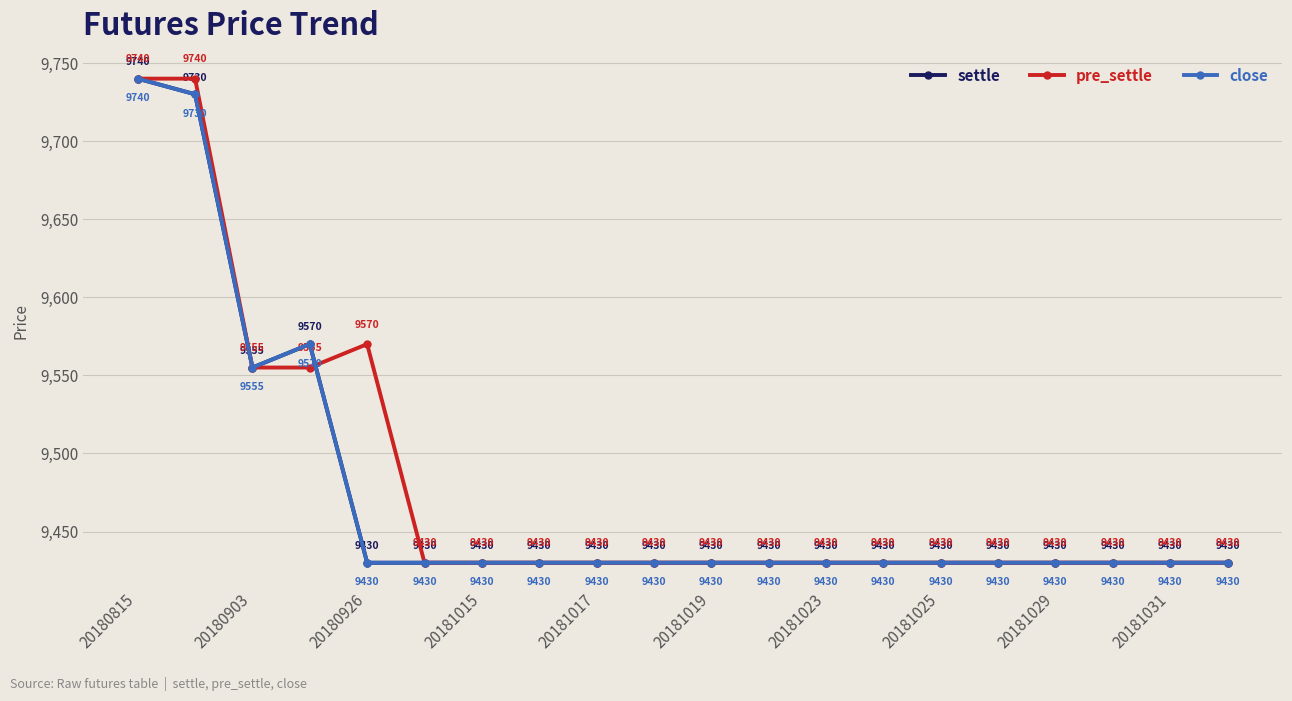

Is this an area chart (filled region under the line)?

No